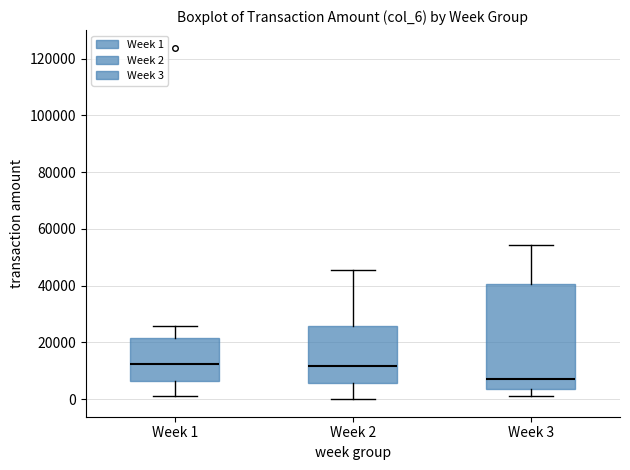

Where is the lower edge of the box for Week 1 on the y-axis? The values are not printed on the chart, so give them approximately, as read against the axis.

6000